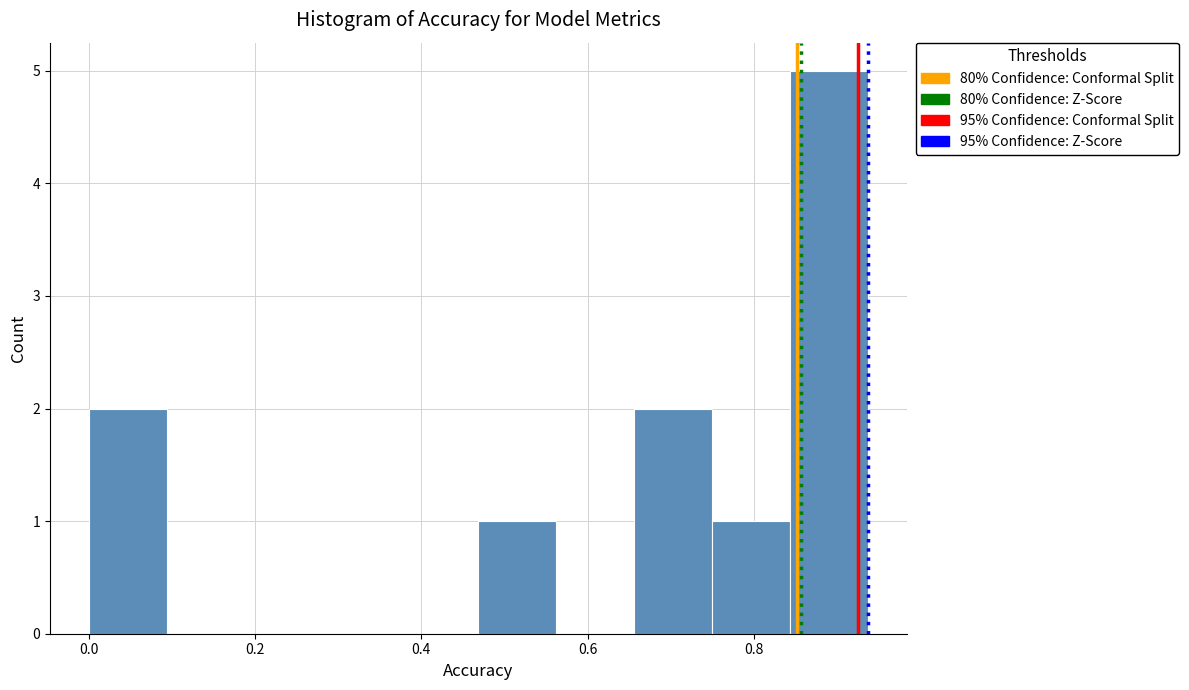

Reading left to right, list every bar in this chart as the range it spans on the x-axis followed by its height. Neither the bar edges nor the heights are printed on the chart, so give them approximately, as read against the axes.

0.00 to 0.10: 2
0.10 to 0.18: 0
0.18 to 0.28: 0
0.28 to 0.38: 0
0.38 to 0.46: 0
0.46 to 0.56: 1
0.56 to 0.66: 0
0.66 to 0.76: 2
0.76 to 0.84: 1
0.84 to 0.94: 5